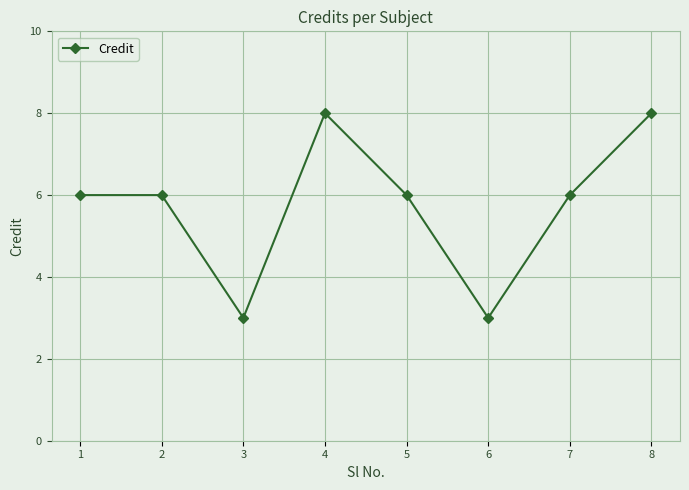

What is the approximate value at 7?

6